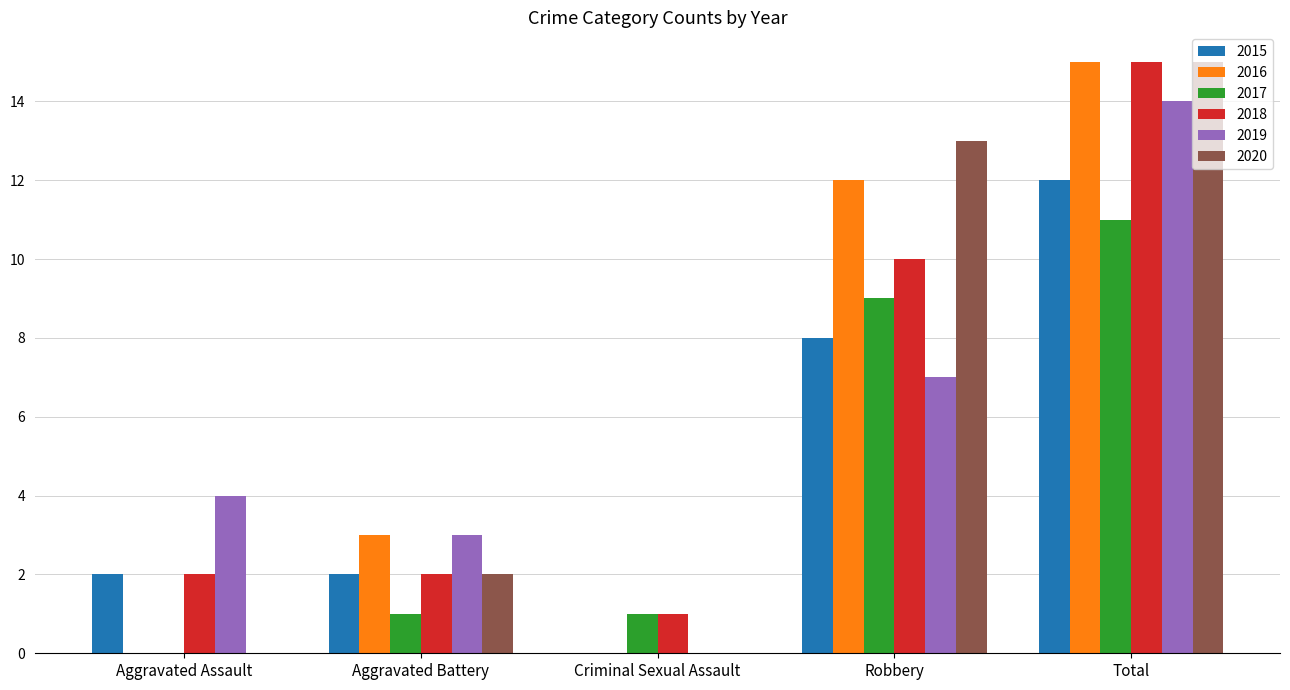

How many distinct data groups are displayed?

6